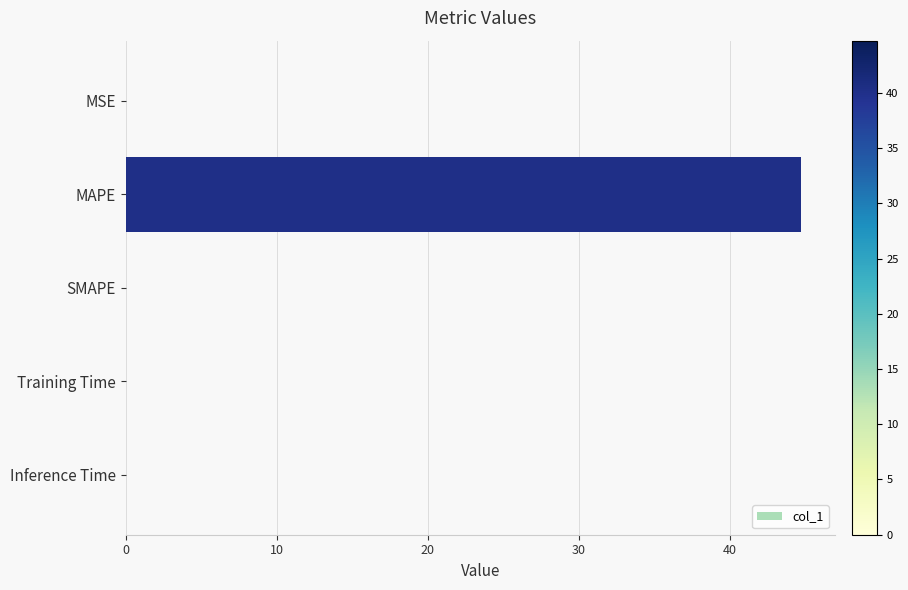

At which category does the chart reach its peak across all series?

MAPE